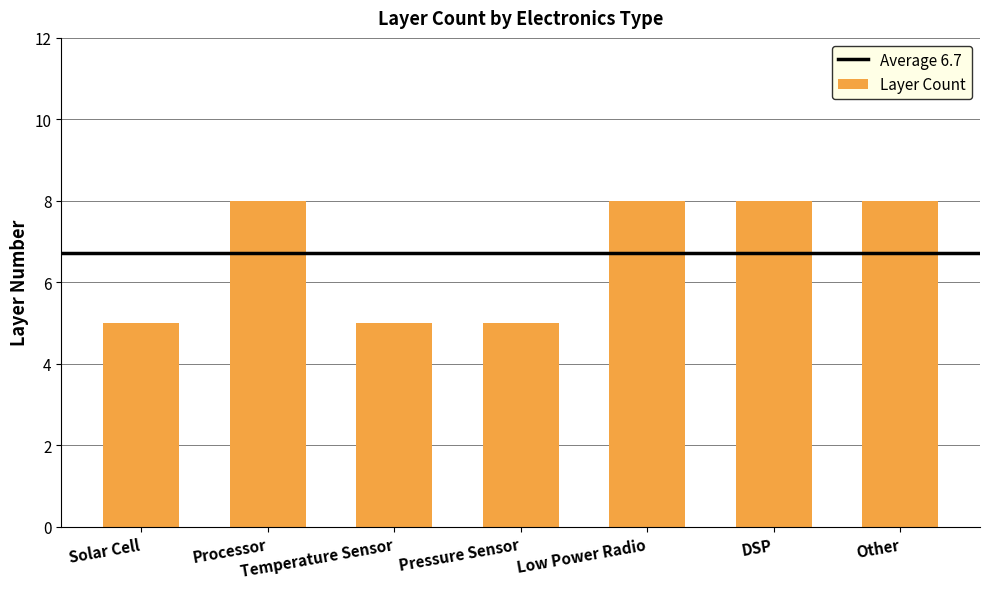

Read the value at Other.

8